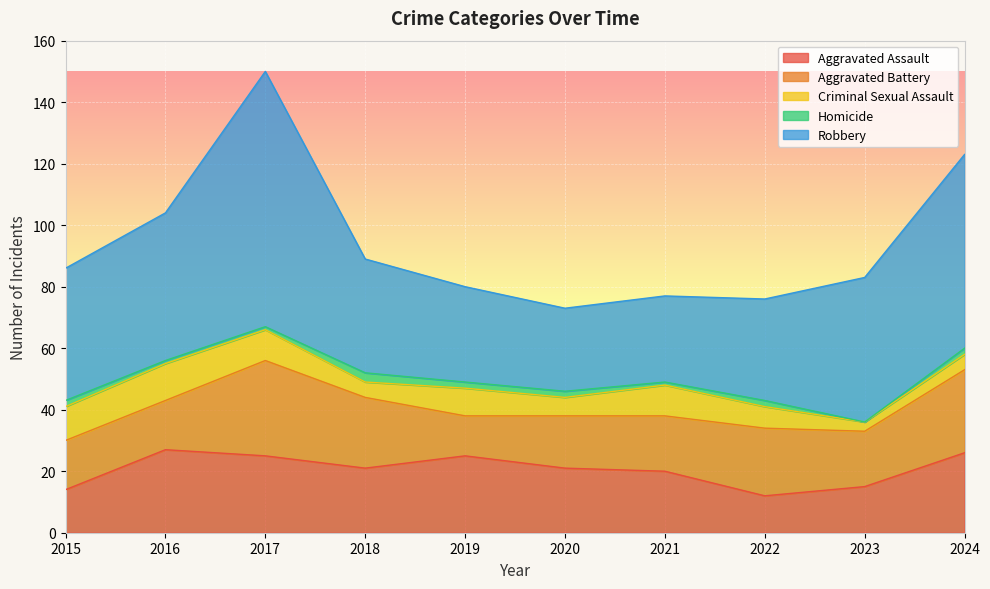

Which series has the largest total across all categories?

Robbery